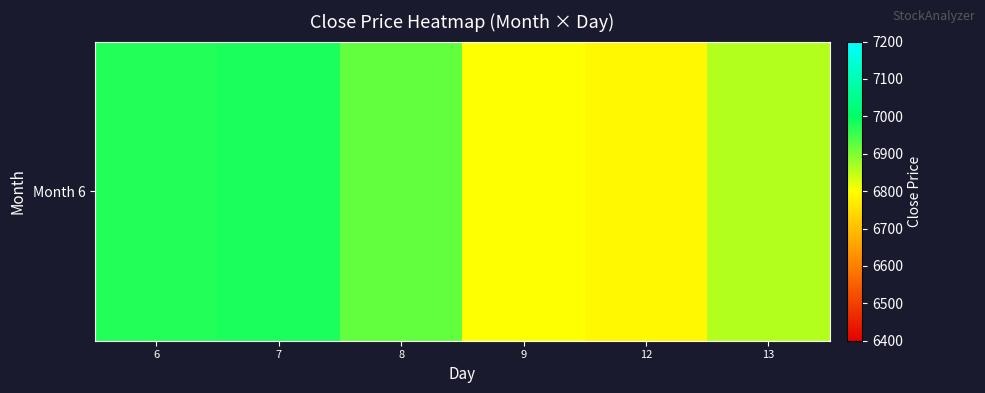

Rank the categories by value from lowest to highest.

12, 9, 13, 8, 6, 7